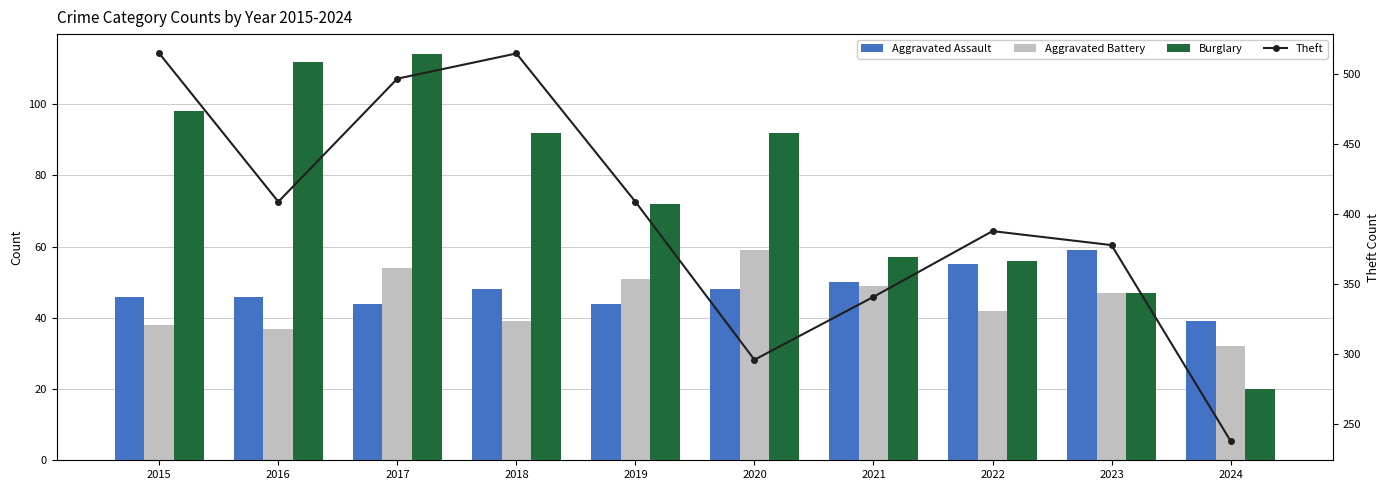

What is the highest value of the Theft series?

515